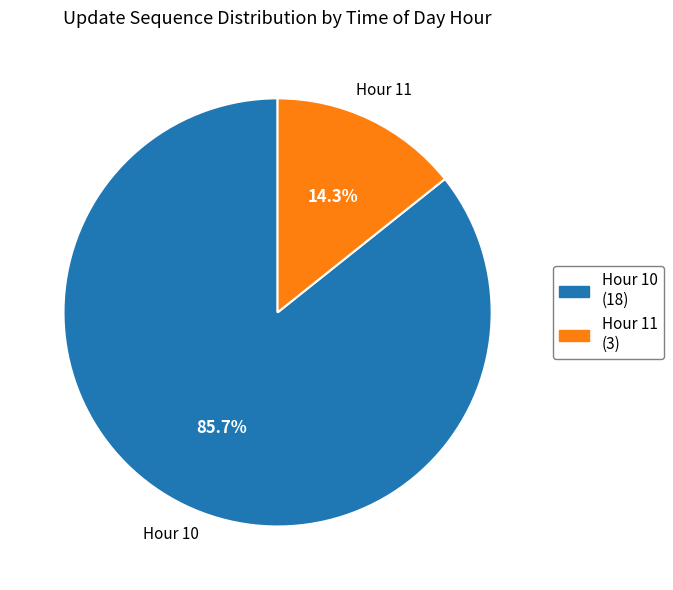

What is the smallest slice in the pie chart?

Hour 11